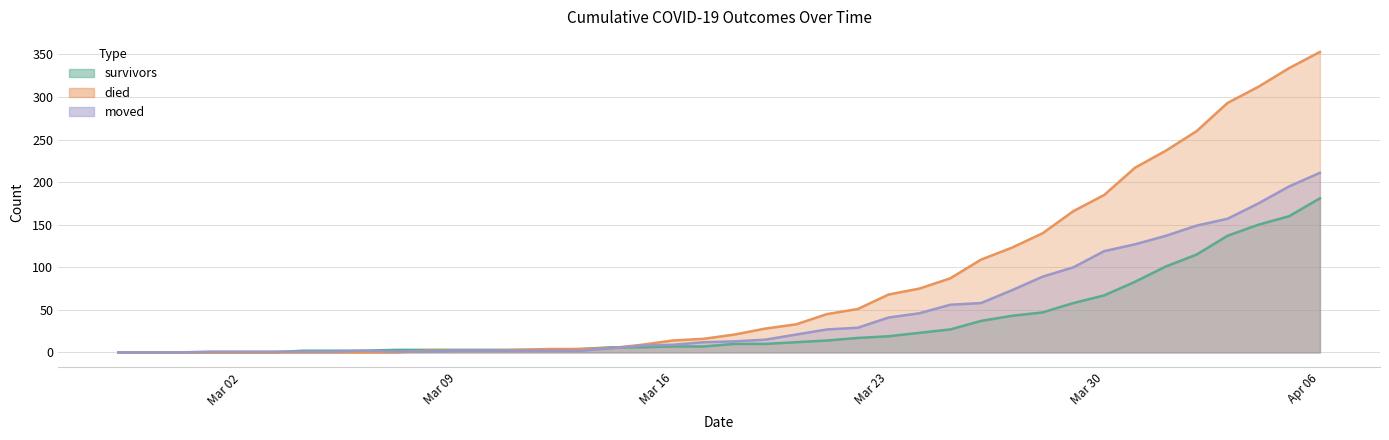

Between which two adjacent categories do died and moved first intersect?

2020-03-07 and 2020-03-08